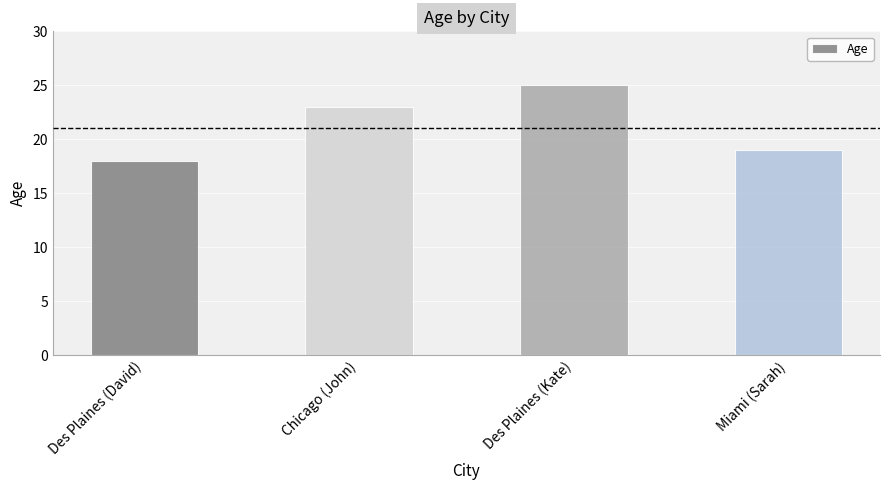

Are the bars horizontal?

No